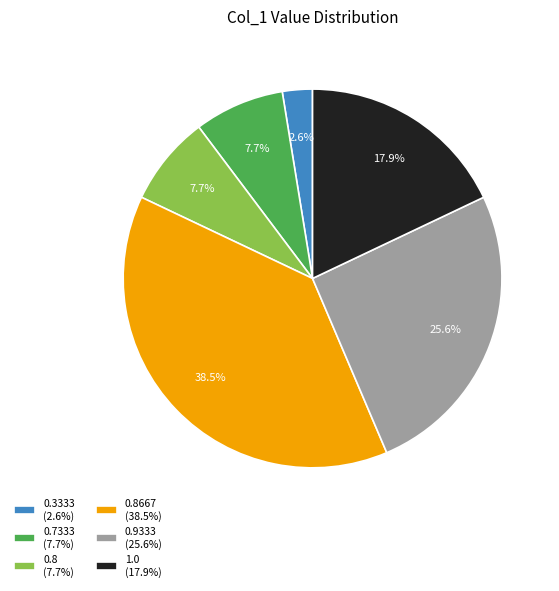

Which category has the biggest portion of the pie?

0.8667 (38.5%)